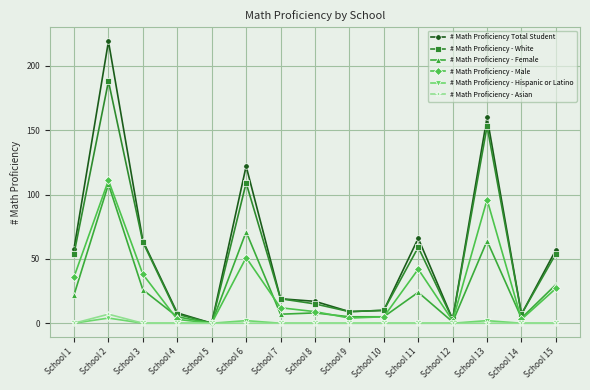

List the series in order of their peak value, lowest first.

# Math Proficiency - Hispanic or Latino, # Math Proficiency - Asian, # Math Proficiency - Female, # Math Proficiency - Male, # Math Proficiency - White, # Math Proficiency Total Student